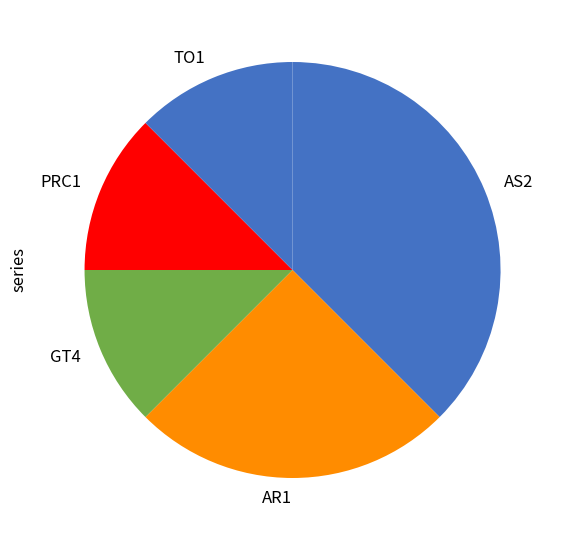

What is the ratio of the value at AS2 to the value at AR1?

1.5